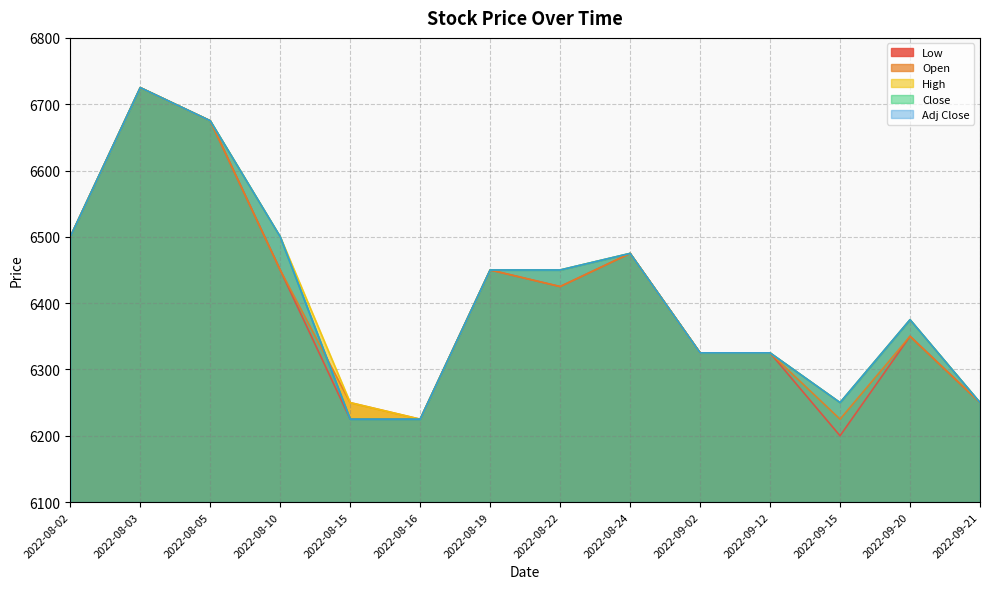

The Low series shows 8176 at 2022-08-15. True or false?

False